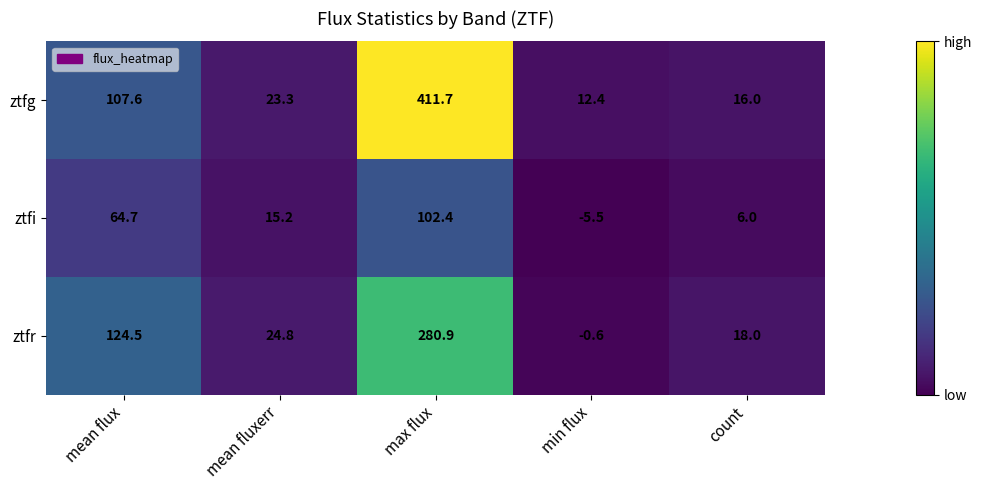

What is the lowest value of the ztfg series?

12.4